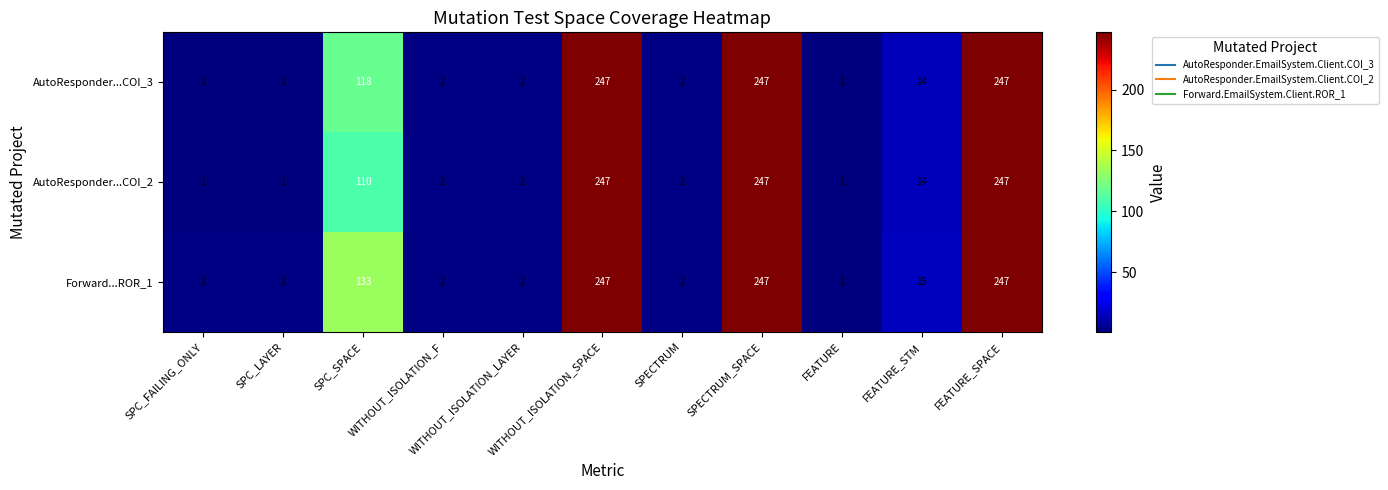

At how many categories does at least one series exceed 52?

4